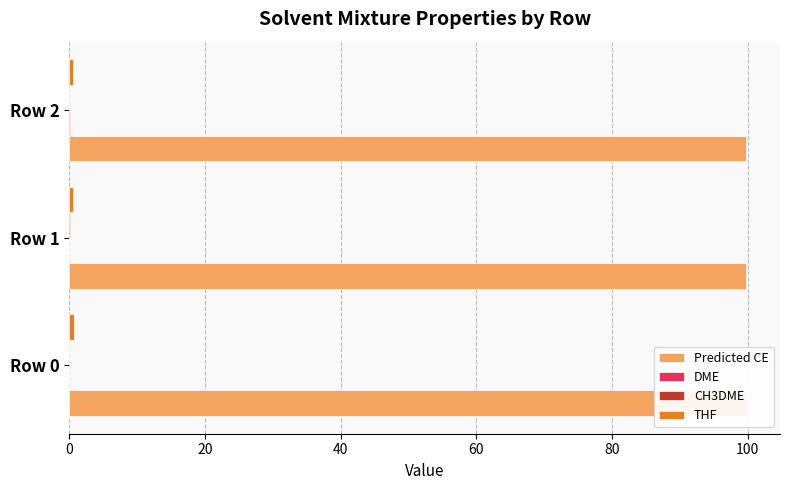

How many categories are shown in the chart?

3